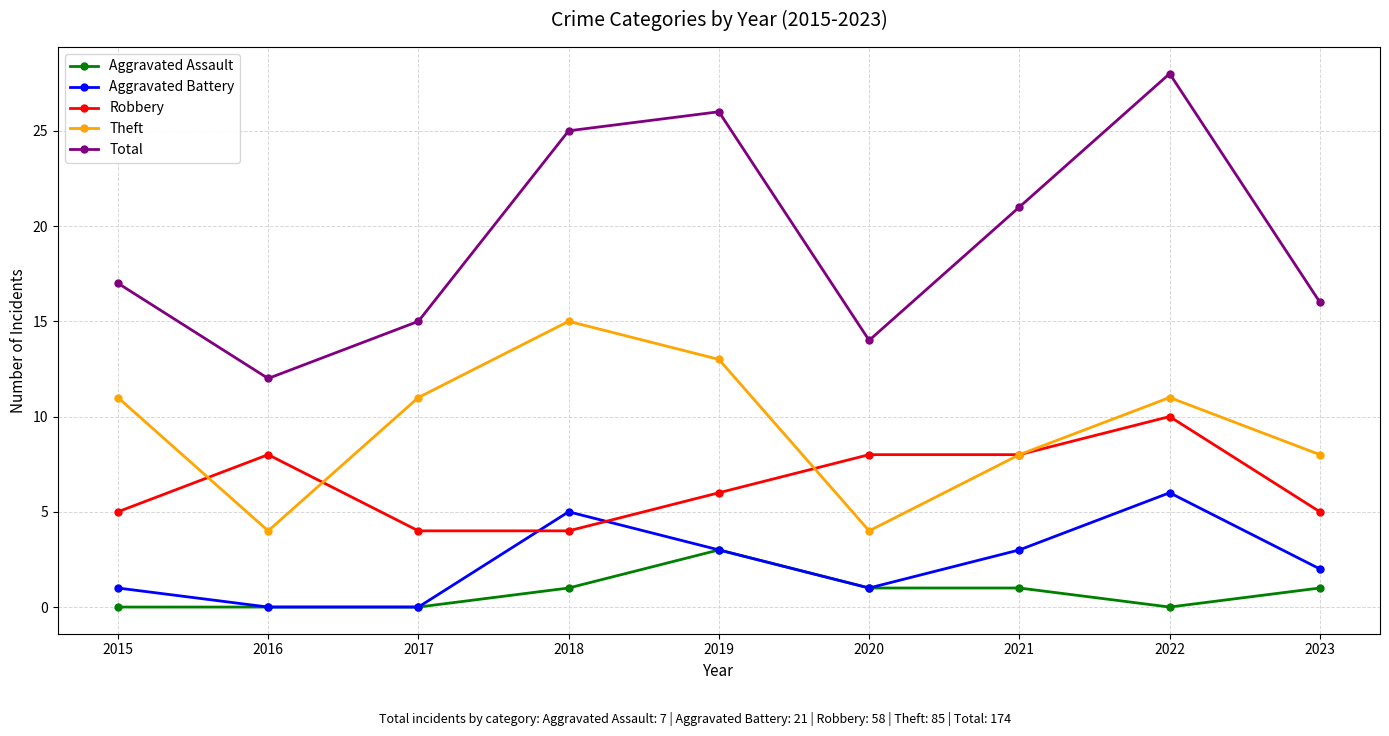

Where is the first local minimum for Total?

2016